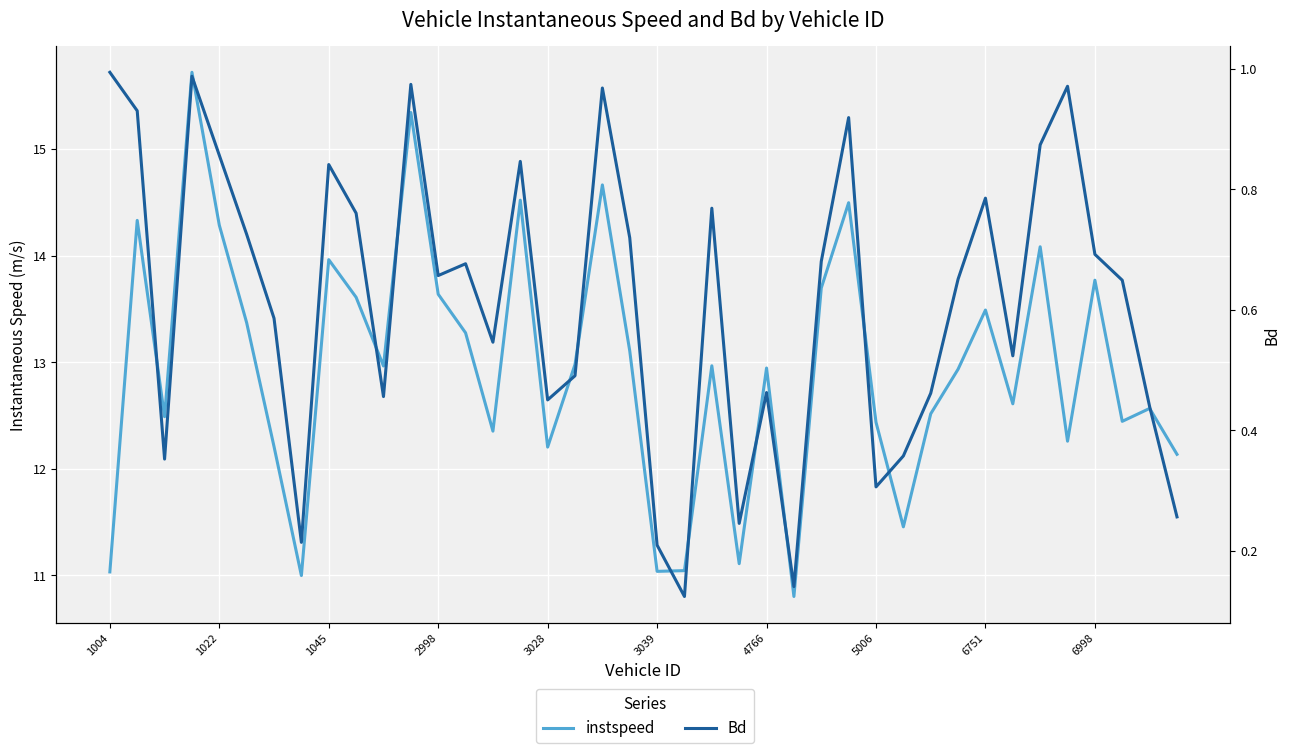

How many lines are shown in the chart?

2